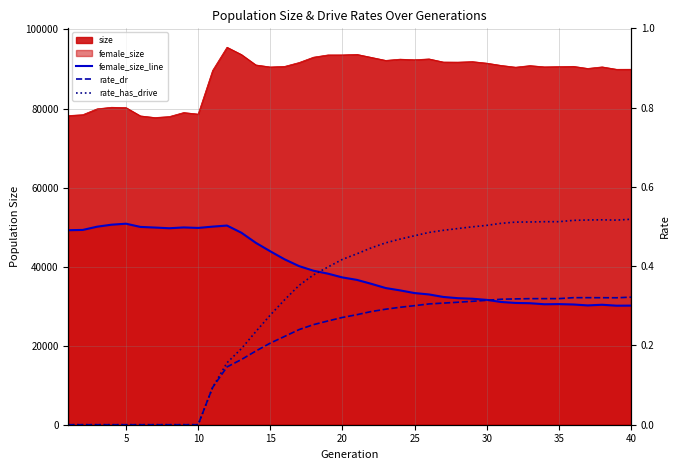

Reading right to left, extract all data points from this chart.

female_size_line: 30137.0	30115.0	30352.0	30184.0	30422.0	30516.0	30479.0	30740.0	30808.0	31057.0	31588.0	31877.0	32013.0	32324.0	32961.0	33310.0	33985.0	34580.0	35651.0	36649.0	37266.0	38219.0	38957.0	40125.0	41831.0	43879.0	46018.0	48570.0	50390.0	50117.0	49786.0	49914.0	49707.0	49885.0	50046.0	50858.0	50609.0	50102.0	49278.0	49211.0
rate_dr: 0.3	0.3	0.3	0.3	0.3	0.3	0.3	0.3	0.3	0.3	0.3	0.3	0.3	0.3	0.3	0.3	0.3	0.3	0.3	0.3	0.3	0.3	0.3	0.2	0.2	0.2	0.2	0.2	0.1	0.1	0.0	0.0	0.0	0.0	0.0	0.0	0.0	0.0	0.0	0.0
rate_has_drive: 0.5	0.5	0.5	0.5	0.5	0.5	0.5	0.5	0.5	0.5	0.5	0.5	0.5	0.5	0.5	0.5	0.5	0.5	0.4	0.4	0.4	0.4	0.4	0.4	0.3	0.3	0.2	0.2	0.2	0.1	0.0	0.0	0.0	0.0	0.0	0.0	0.0	0.0	0.0	0.0